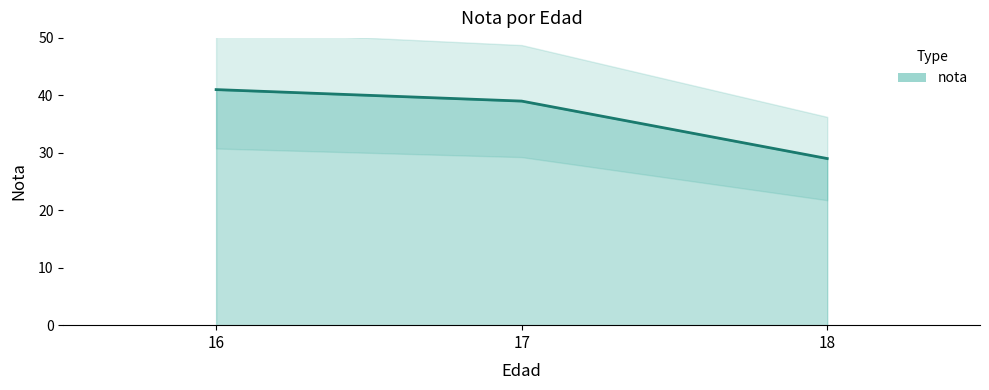

What is the approximate value at 16, to the nearest 10?

40